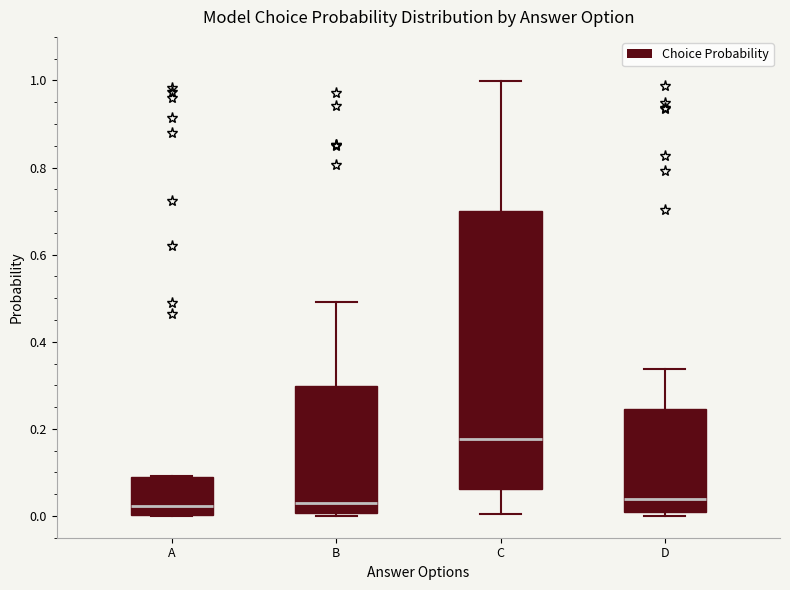

Comparing the boxes themselves (not the whiskers), which one is the tallest?

C